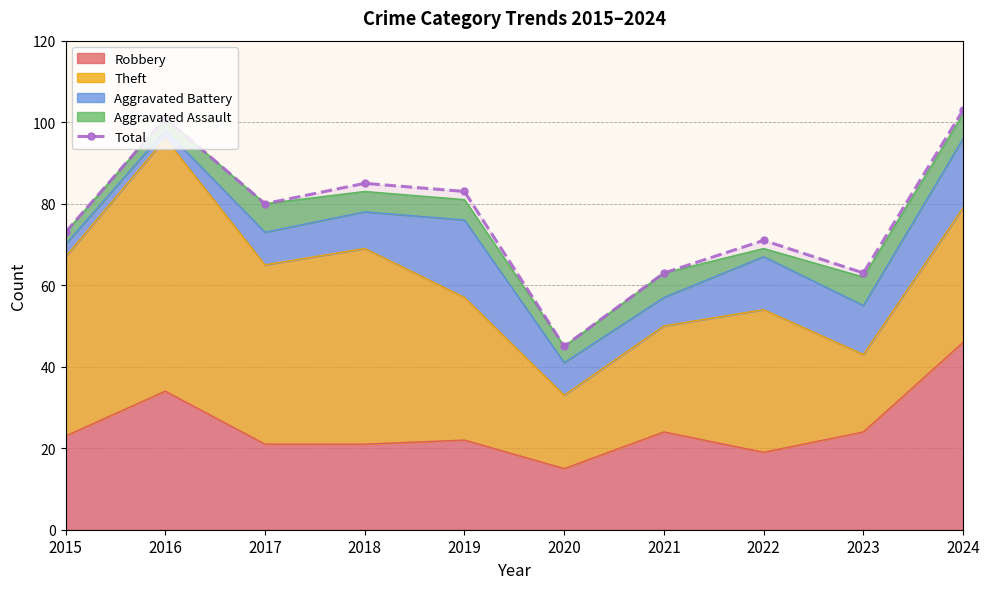

What is the ratio of the value at 2019 to the value at 2024?

0.8